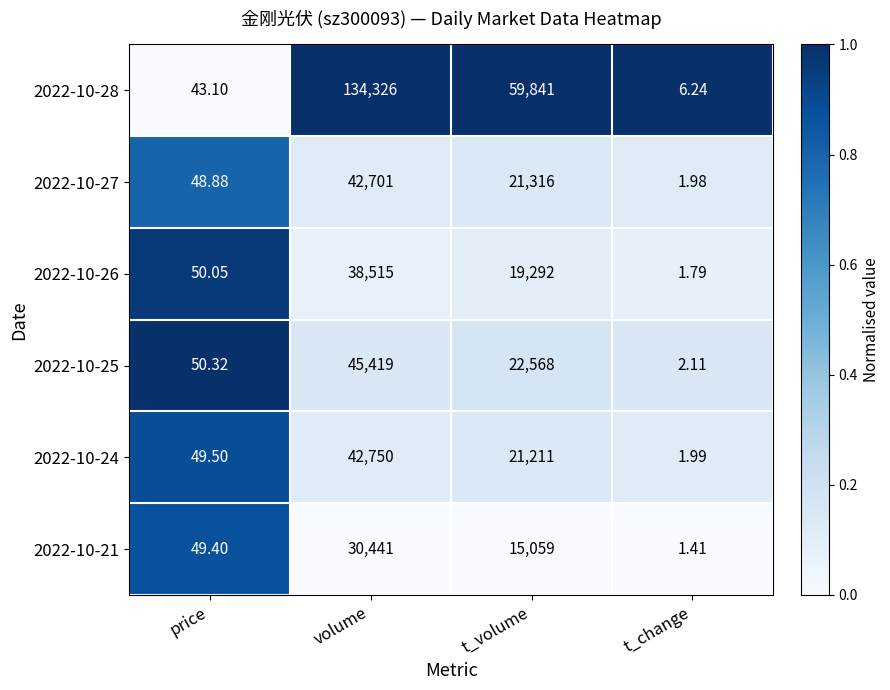

List the labels in order of 2022-10-27 value, smallest first.

t_change, price, t_volume, volume